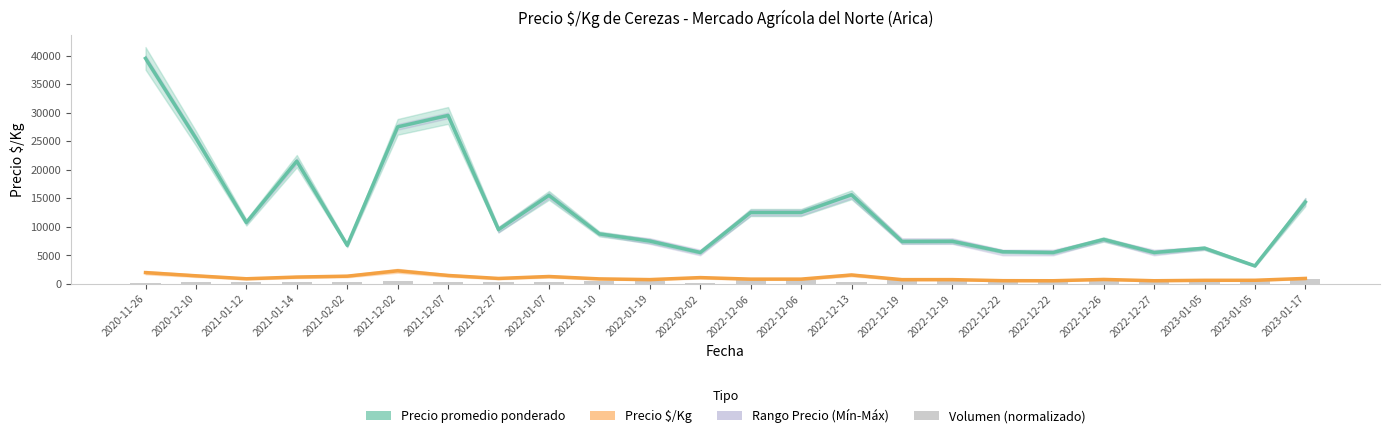

What is the difference between the Volumen (normalizado) values at 2022-12-19 and 2021-01-14?

442.0